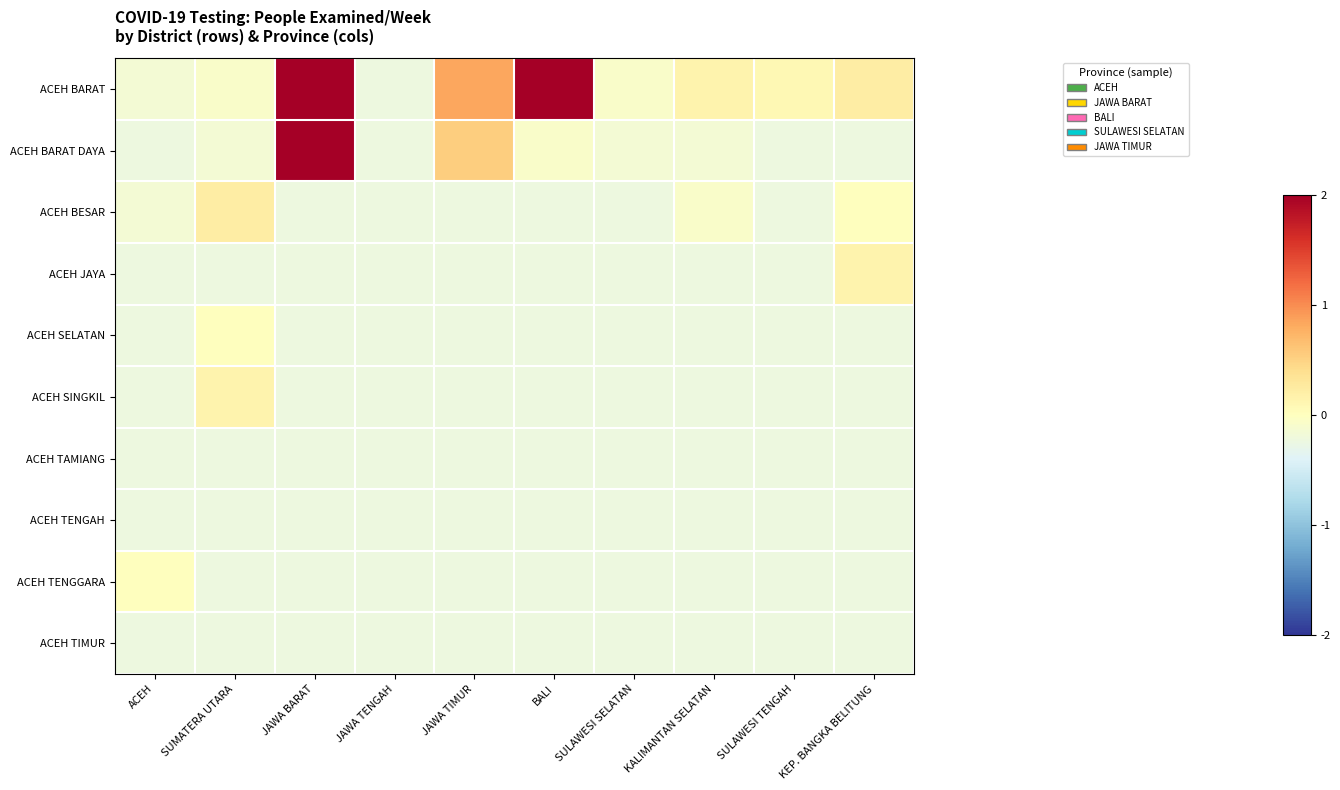

Between ACEH and JAWA BARAT, which is larger?

JAWA BARAT